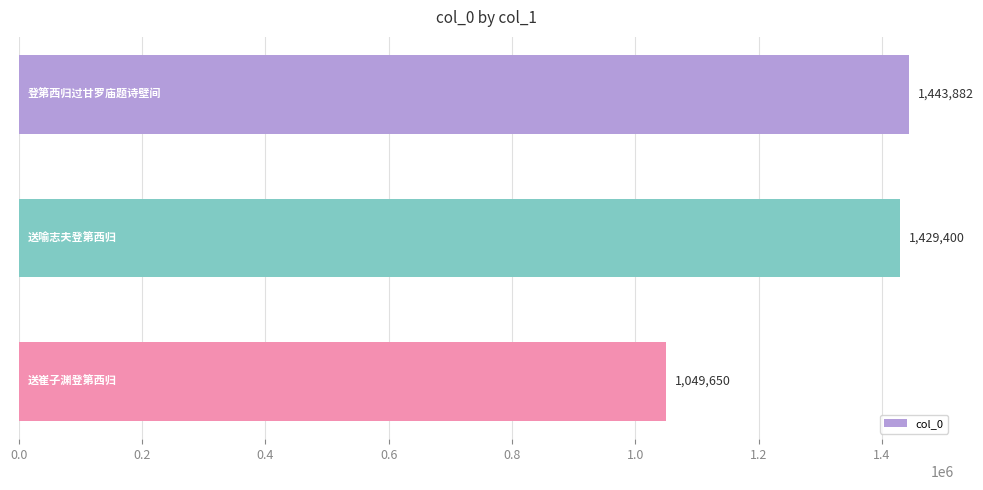

What is the greatest value displayed?

1443882